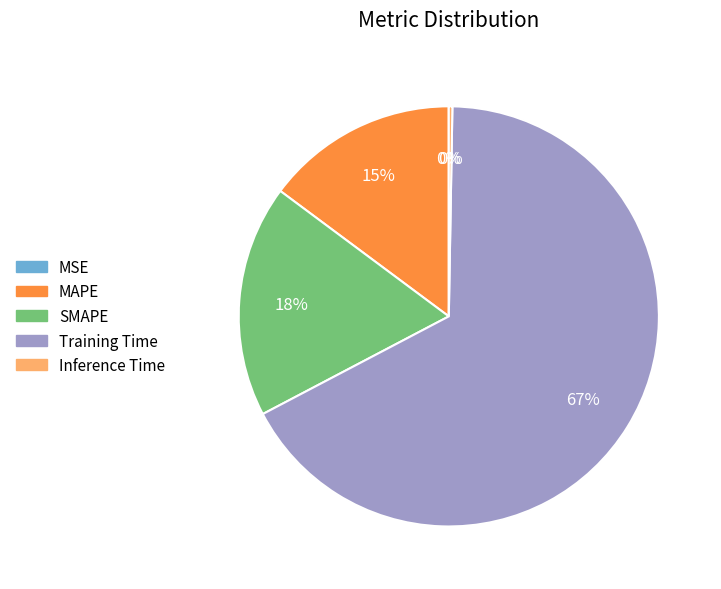

Which category has the biggest portion of the pie?

Training Time